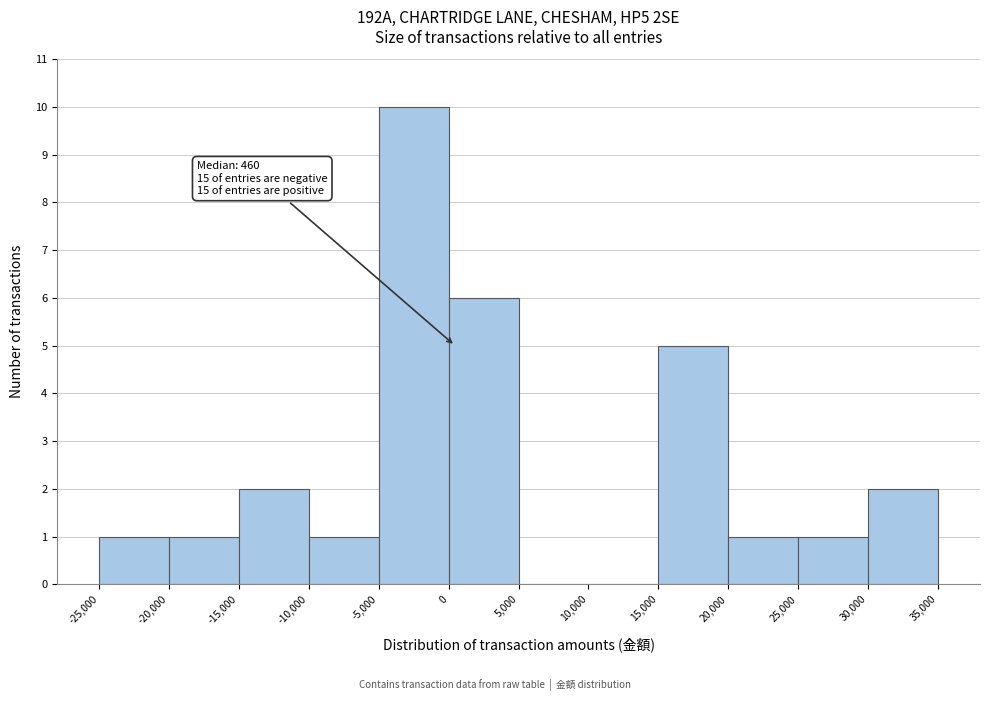

Over which range of the x-axis is the bar tallest?

-5,000 to 0